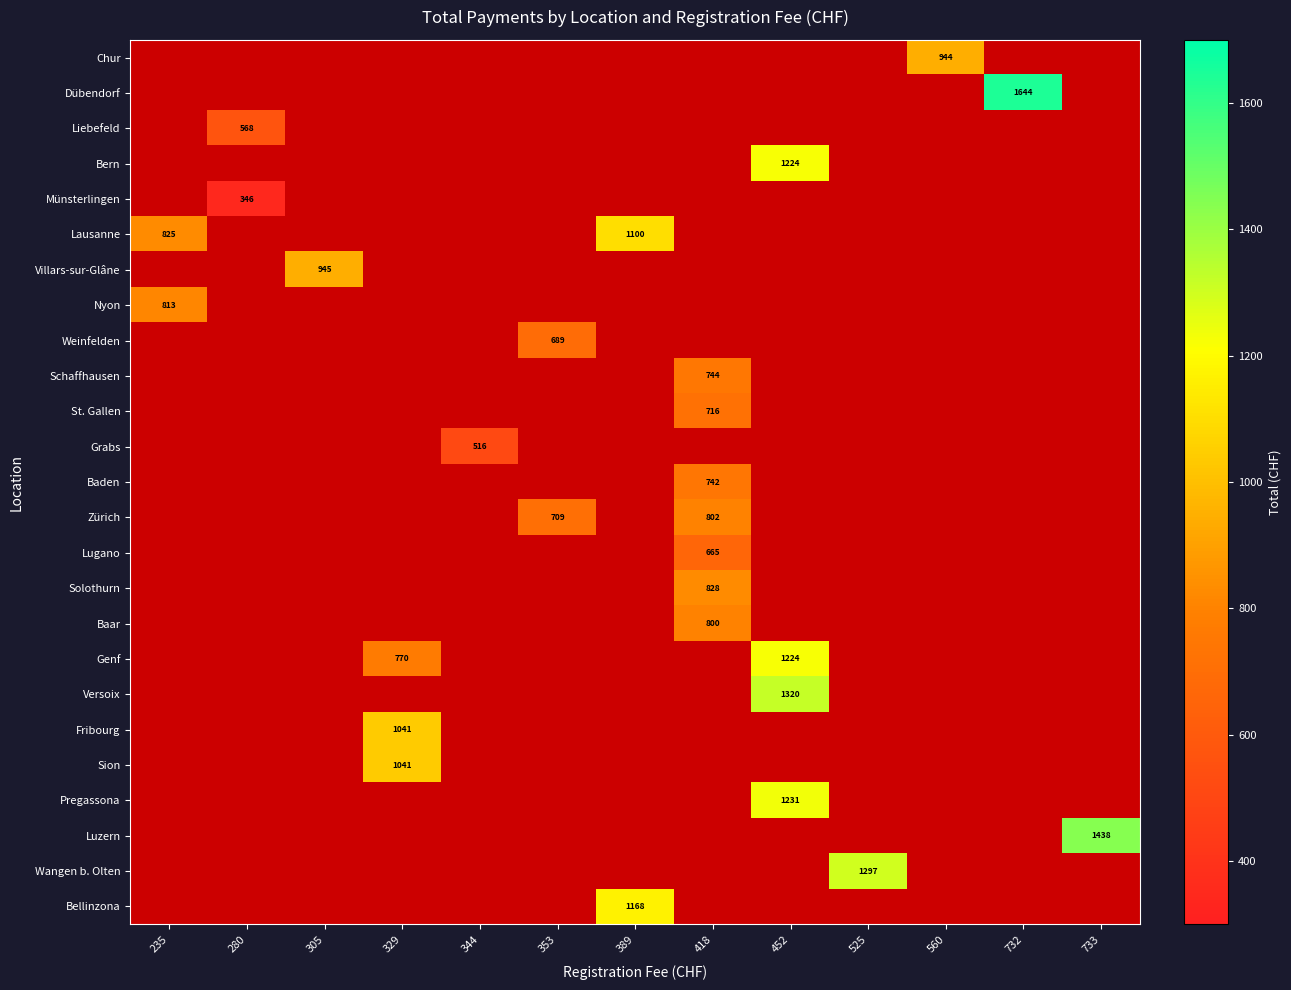

Is it true that Lausanne equals 1100 at 389?

True